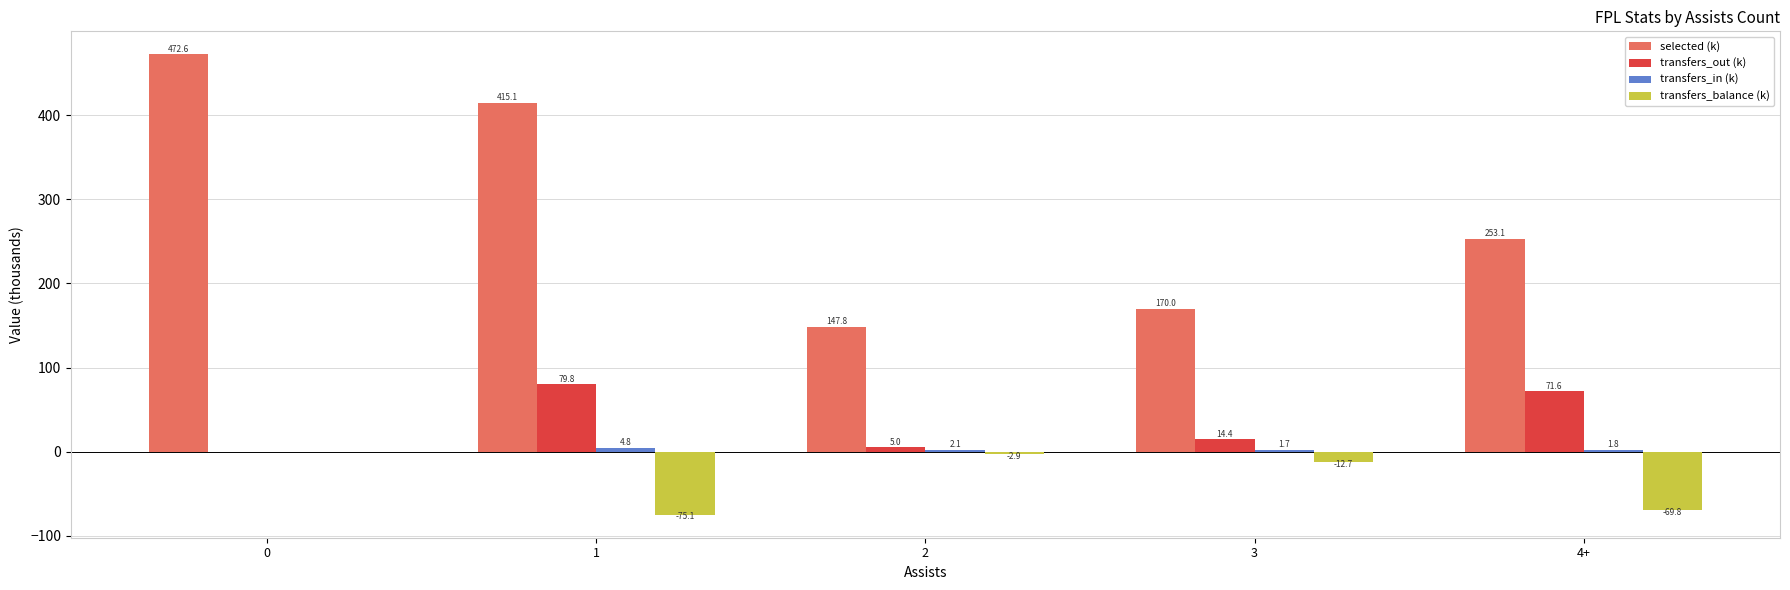

What is the greatest value displayed?

472.6